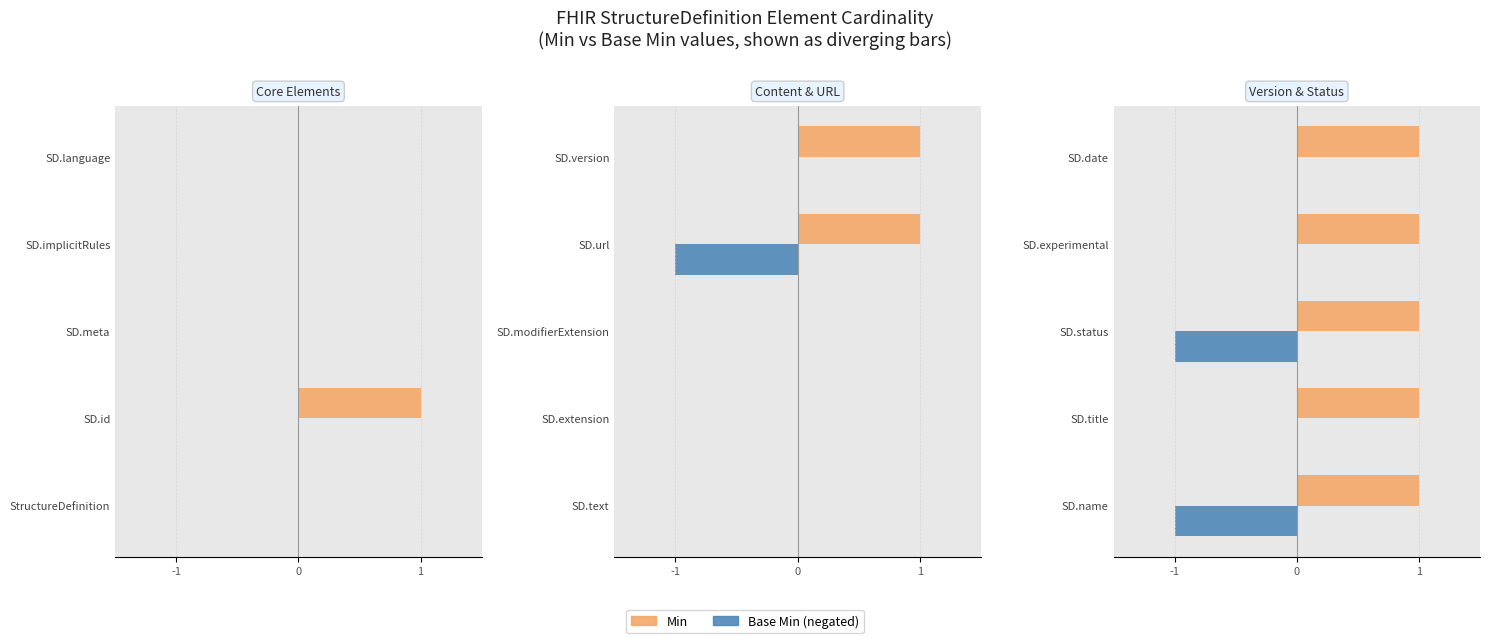

How many bars are there in each group?

2